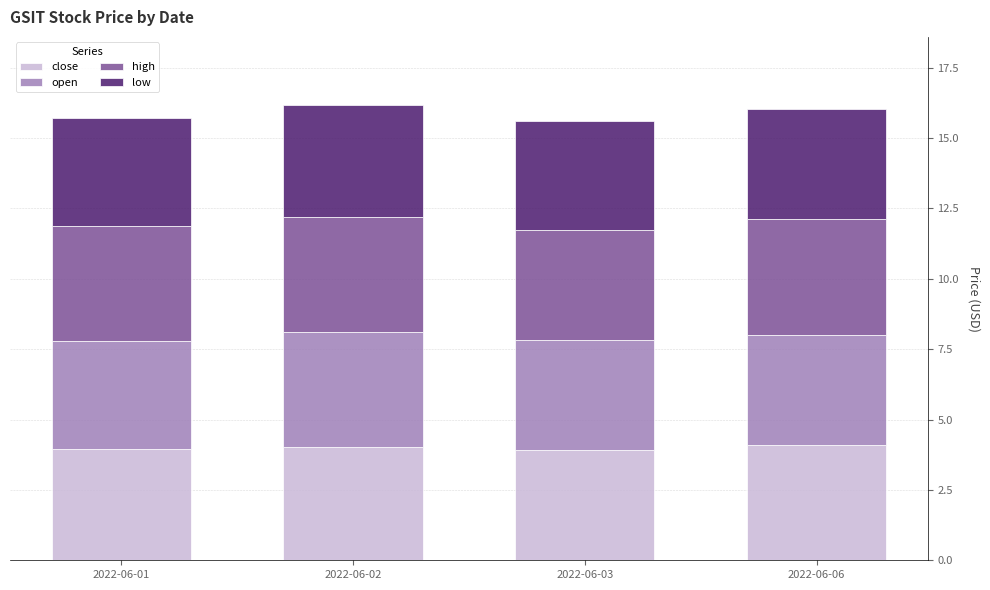

What is the total value across all series at 2022-06-06?

16.0